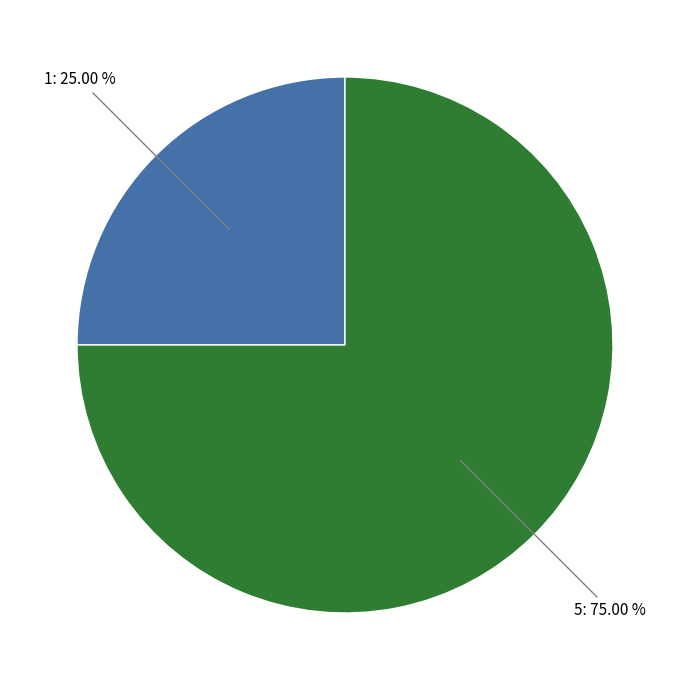

Count the number of slices in the pie.

2